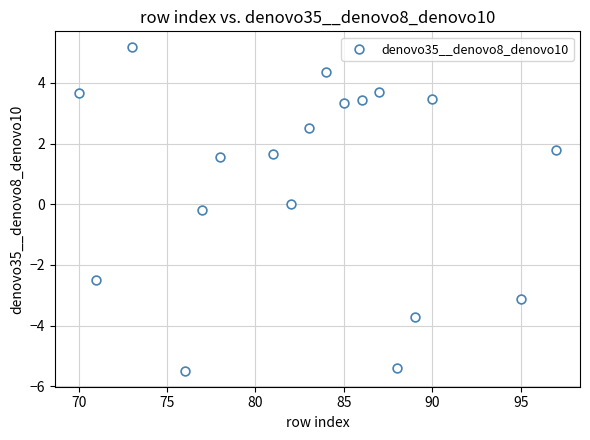

What is the range of X values (max minus min)?

27.0